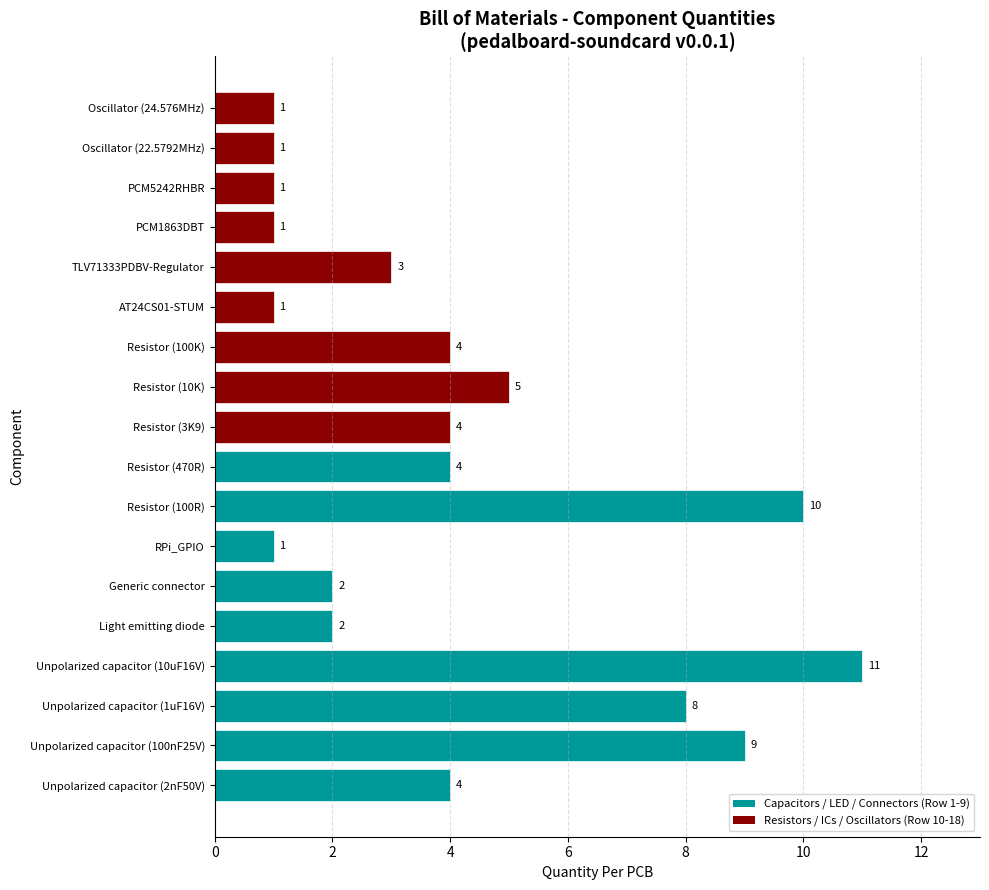

Reading bottom to top, transcribe all the data shown in this chart.

Unpolarized capacitor (2nF50V)=4	Unpolarized capacitor (100nF25V)=9	Unpolarized capacitor (1uF16V)=8	Unpolarized capacitor (10uF16V)=11	Light emitting diode=2	Generic connector=2	RPi_GPIO=1	Resistor (100R)=10	Resistor (470R)=4	Resistor (3K9)=4	Resistor (10K)=5	Resistor (100K)=4	AT24CS01-STUM=1	TLV71333PDBV-Regulator=3	PCM1863DBT=1	PCM5242RHBR=1	Oscillator (22.5792MHz)=1	Oscillator (24.576MHz)=1